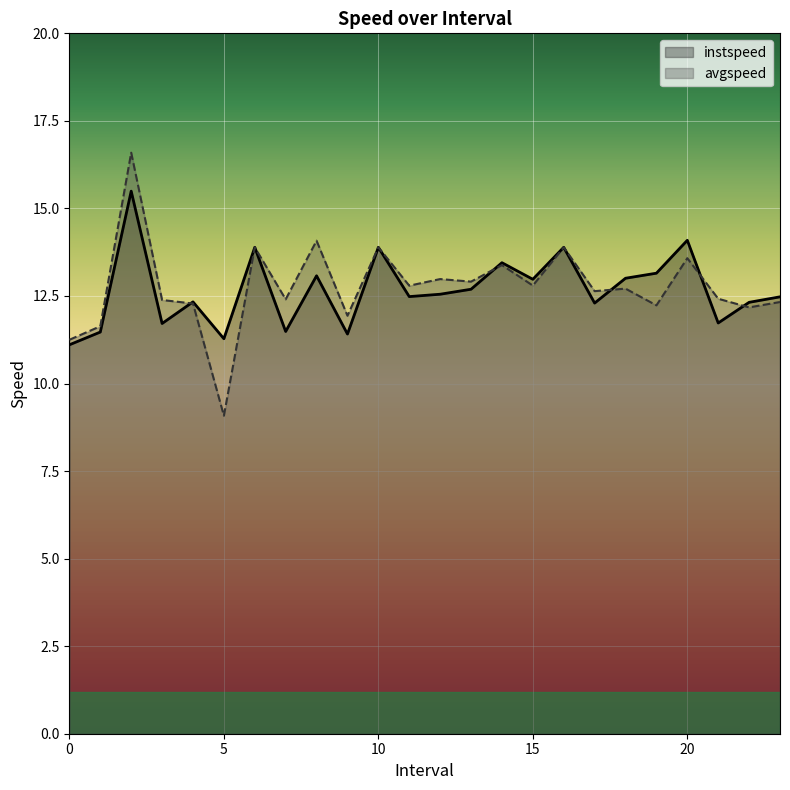

What is the difference between the instspeed values at 1.0 and 9.0?

0.1